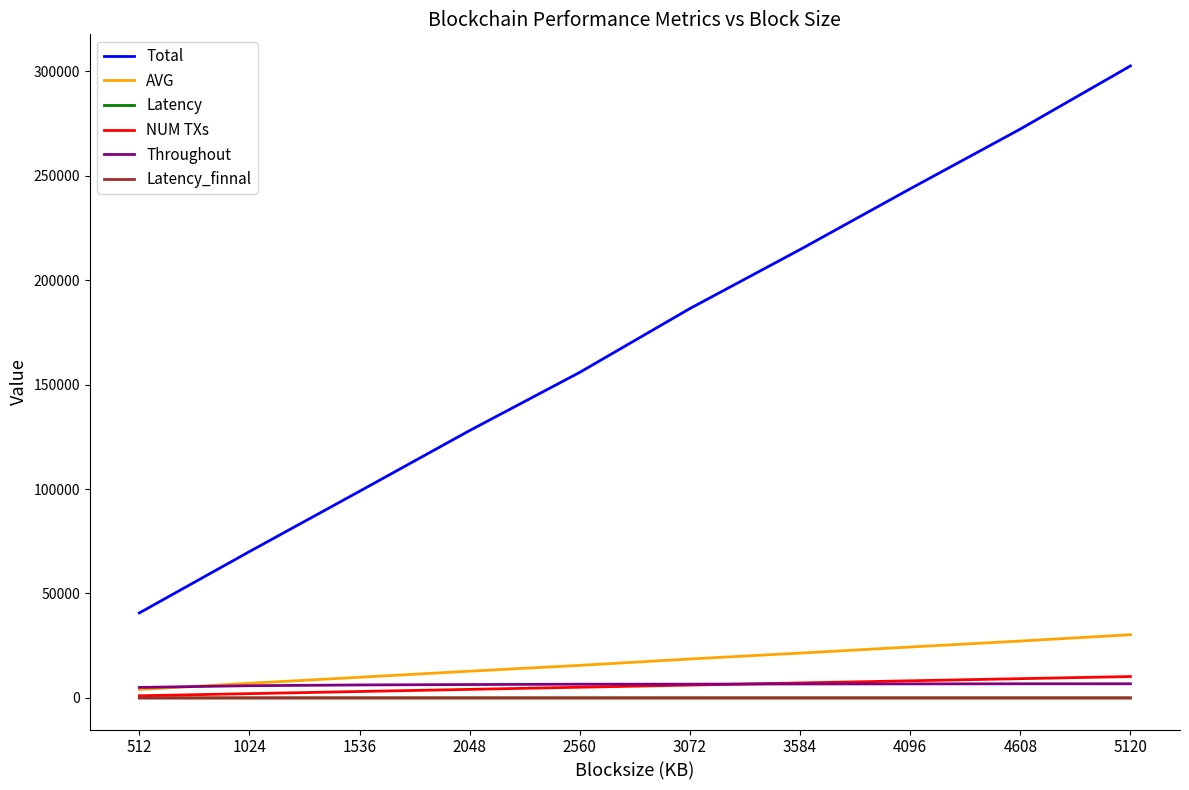

At which category is the sum across all series the highest?

5120